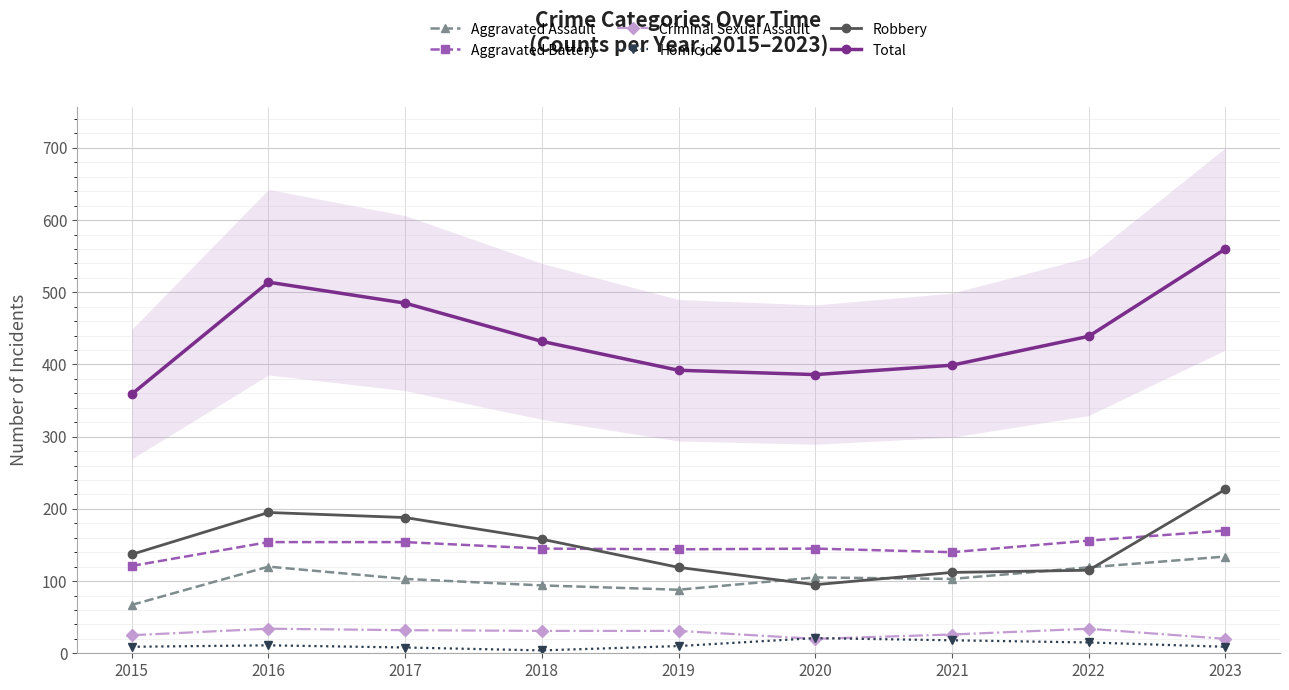

What is the total value across all series at 2023?

1120